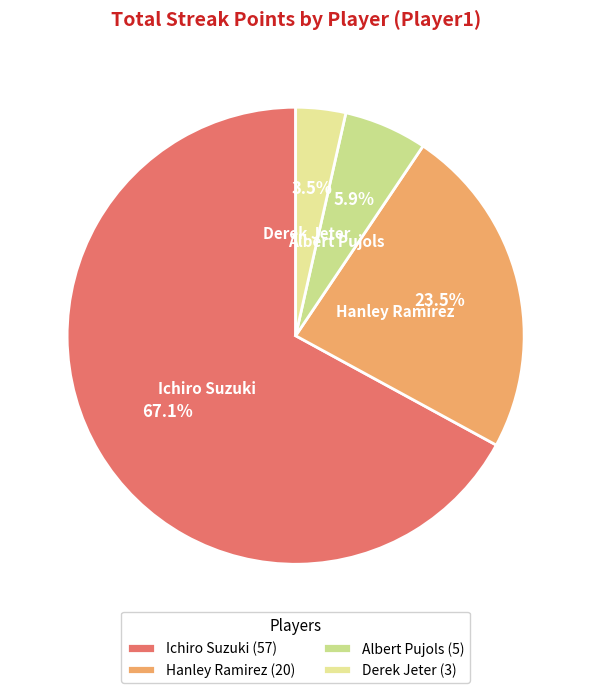

To the nearest percent, what is the difference between the largest and smallest slice percentages?

64%